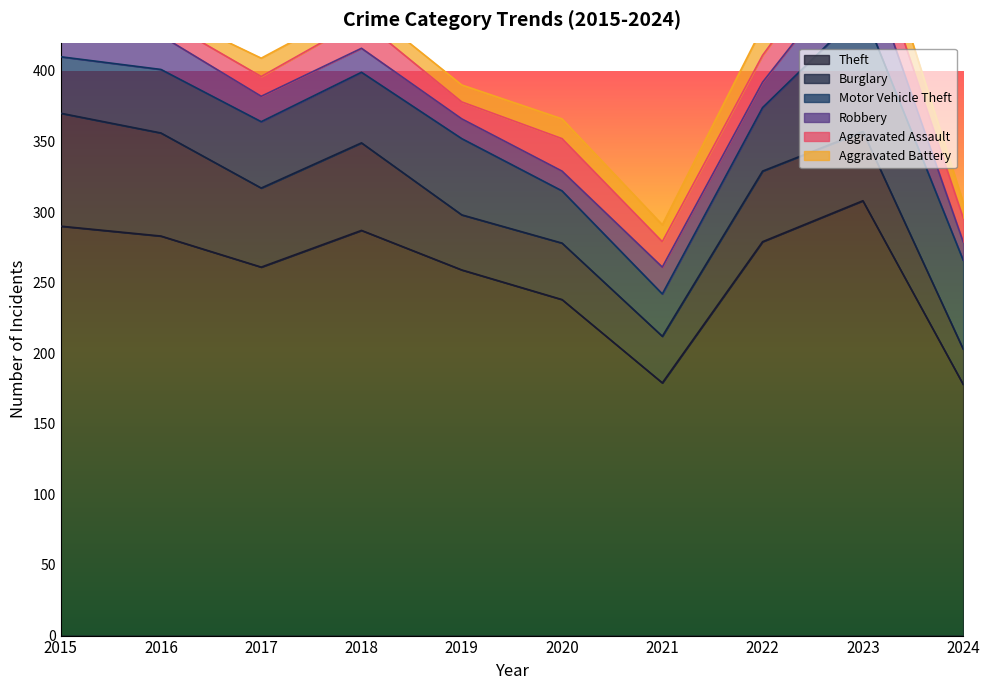

True or false: Motor Vehicle Theft has more than 1 interior local peaks.

True